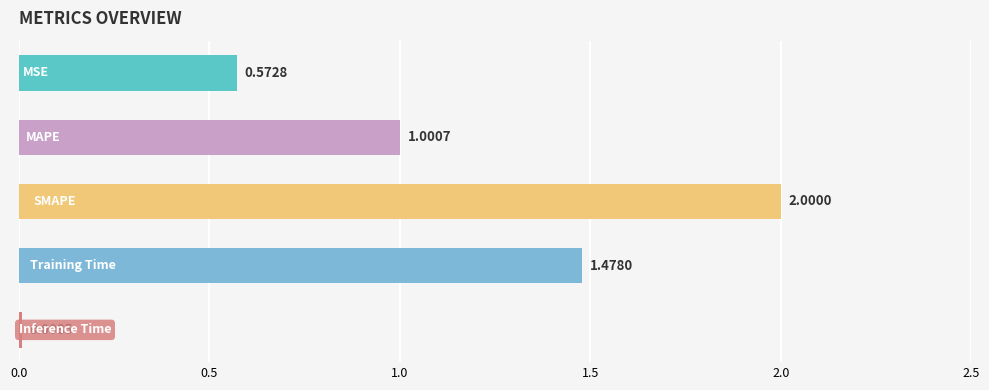

What is the difference between the maximum and second lowest values?

1.4